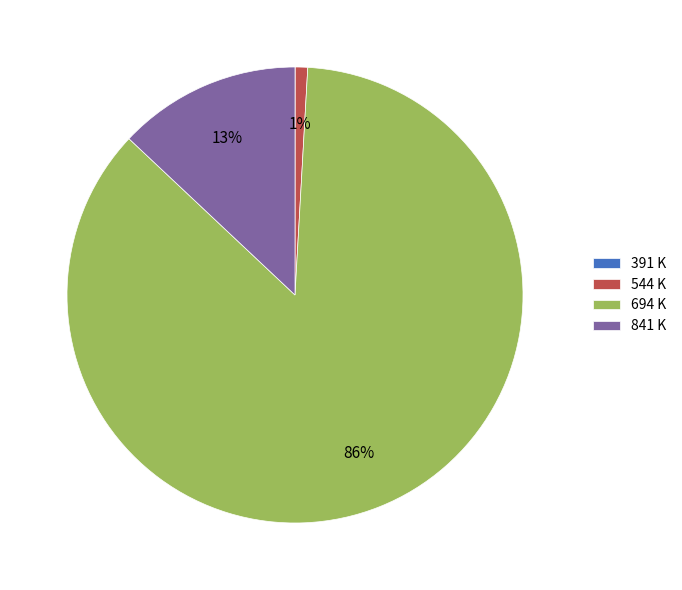

Which category has the biggest portion of the pie?

694 K